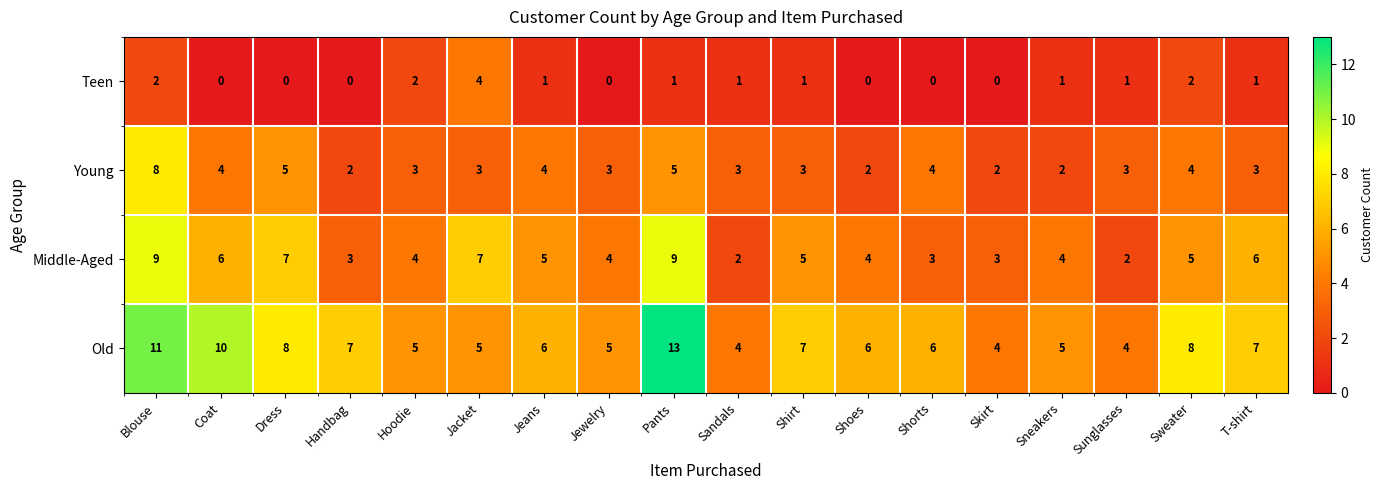

How many values in the Young series are below 3?

4